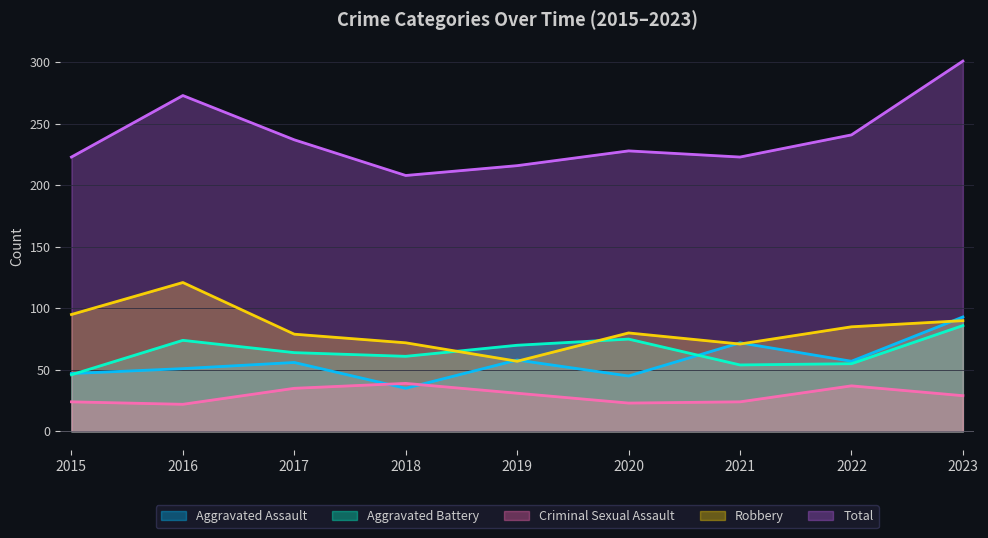

What is the minimum value for Aggravated Battery?

46